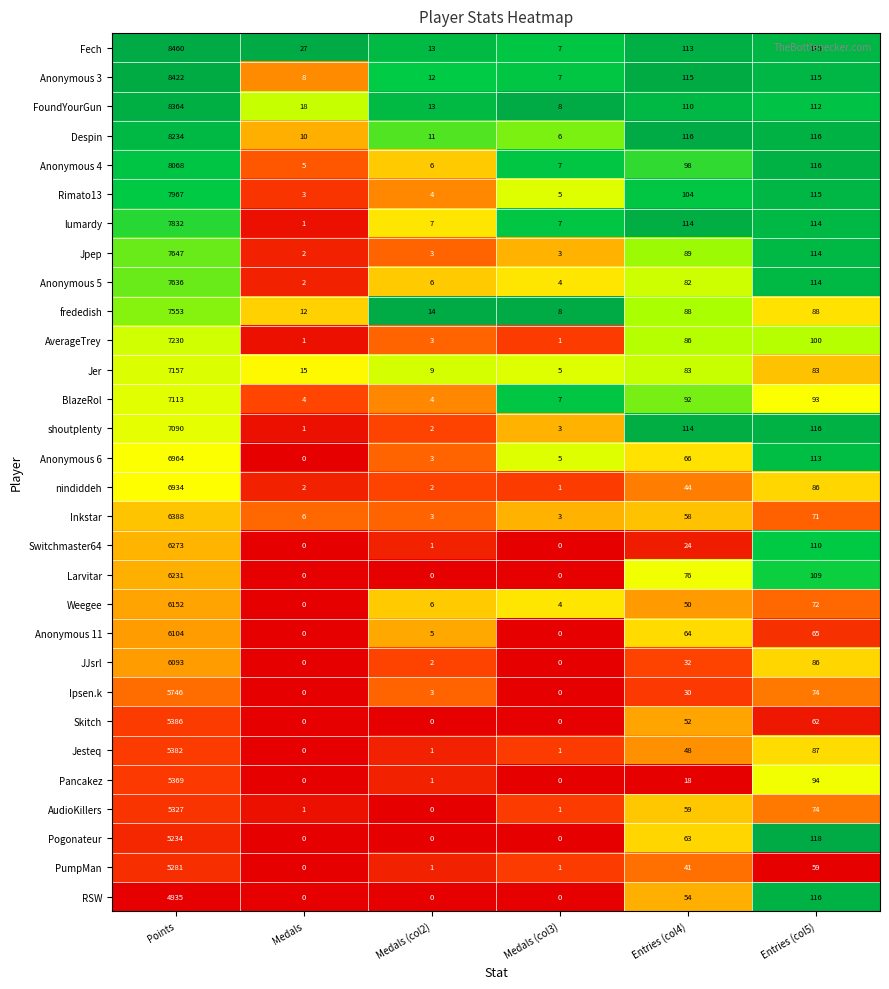

What is the sum of all Larvitar values?

6416